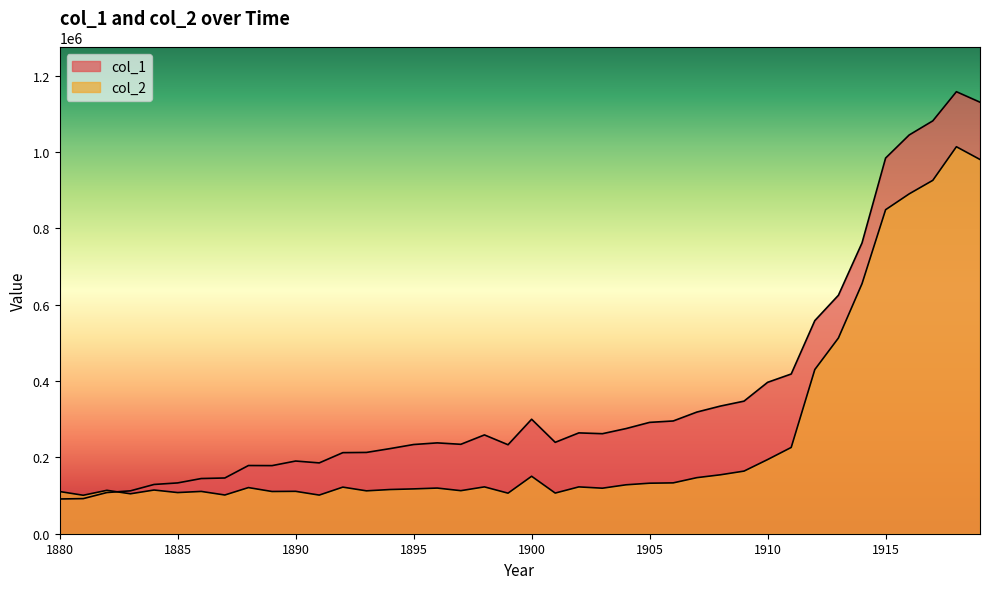

Is the value of col_2 at 1883 greater than the value of col_1 at 1888?

No